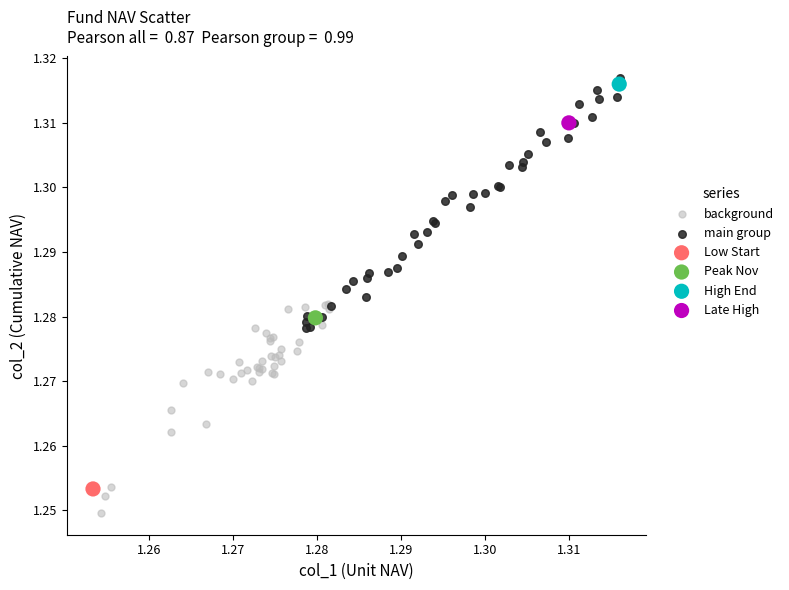

Which series reaches the maximum Y coordinate?

main group